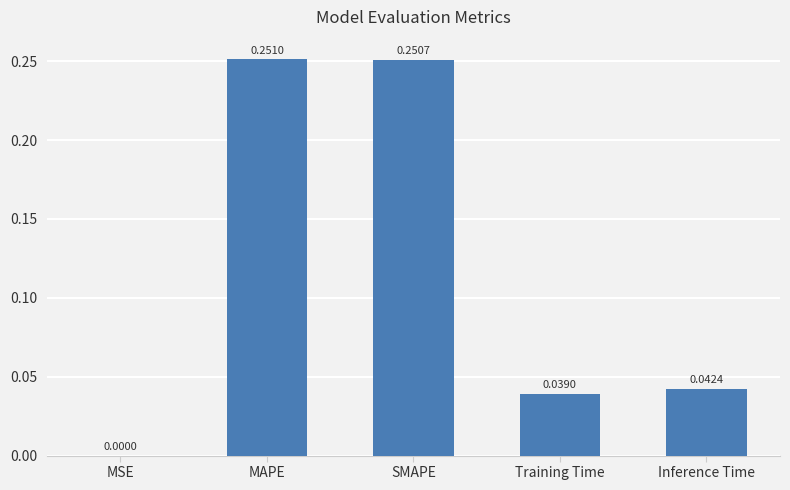

Is it true that the value at SMAPE is 0.1?

False